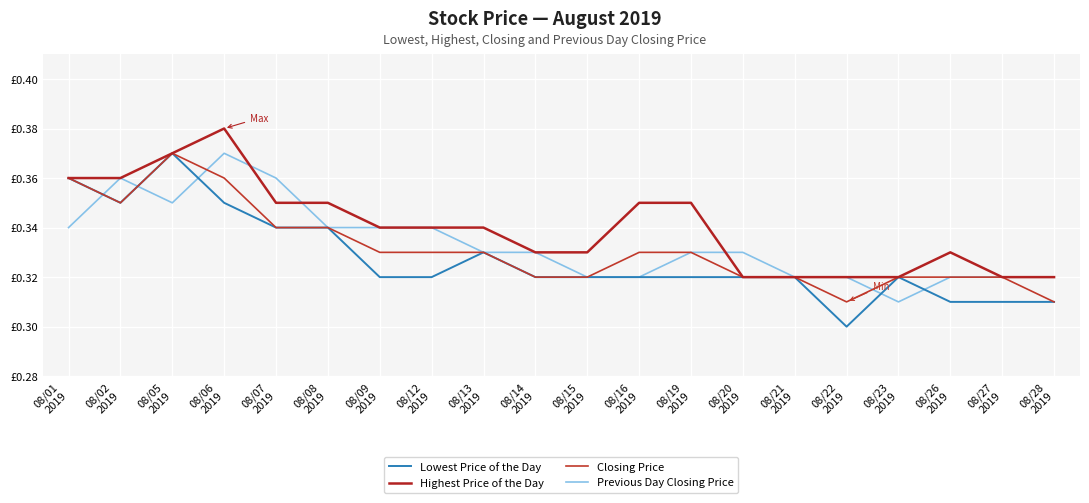

True or false: Closing Price has more than 0 points higher than both neighbors.

True